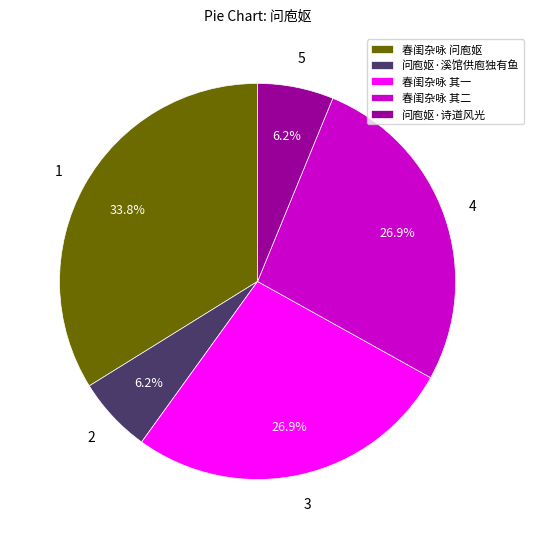

Does 问庖妪·溪馆供庖独有鱼 represent more than half of the total?

No